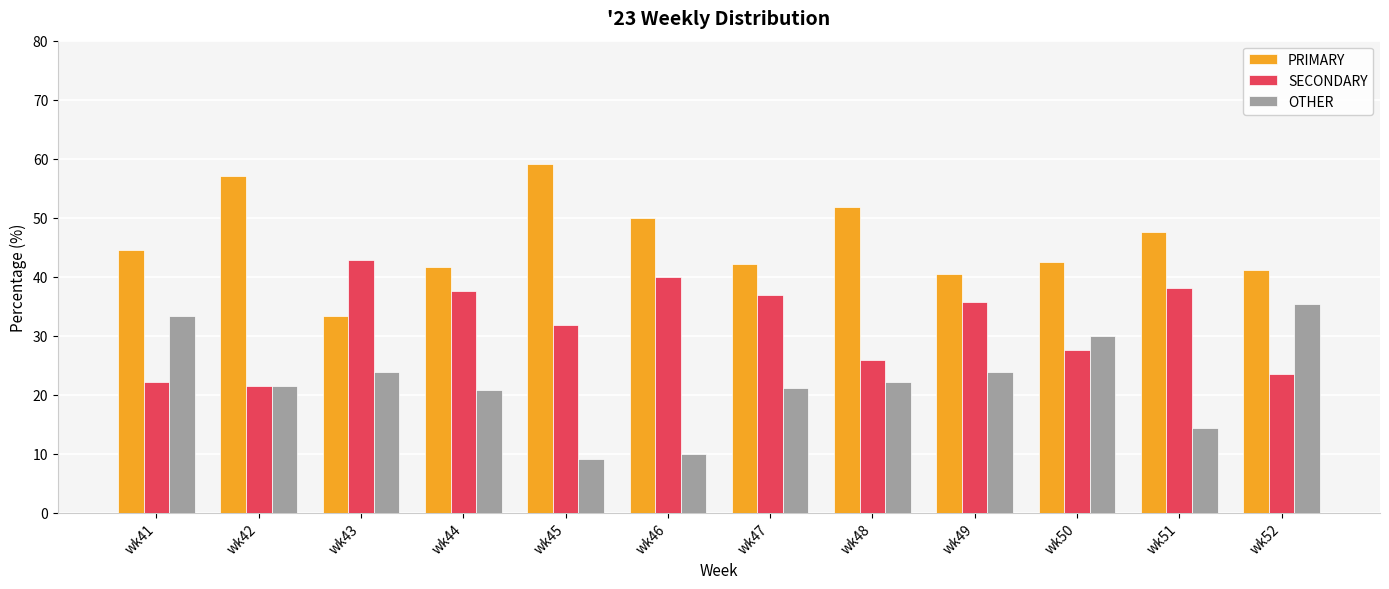

Where does the PRIMARY series first go above 44?

wk41